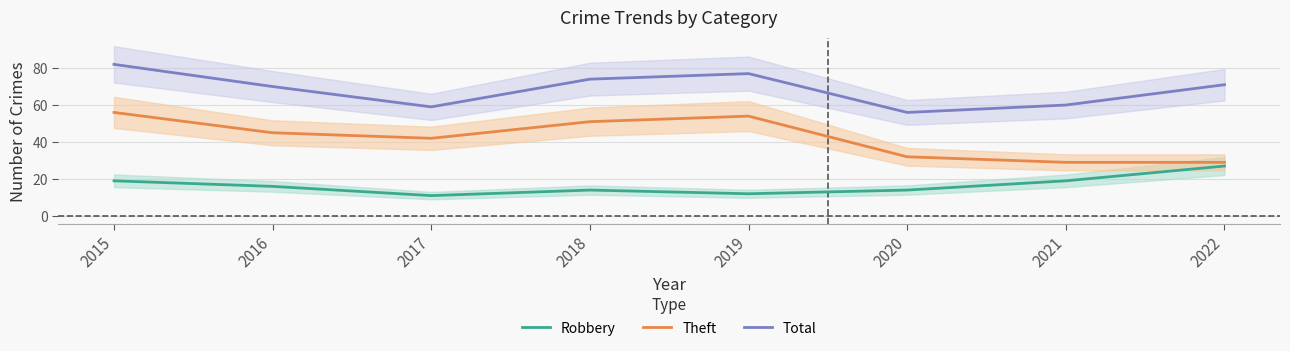

Which category has the highest value in the Total series?

2015